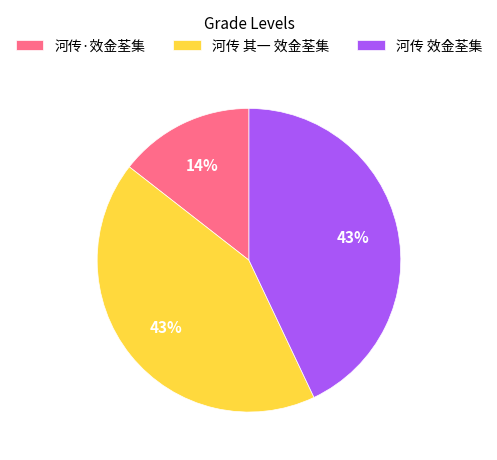

Count the number of slices in the pie.

3